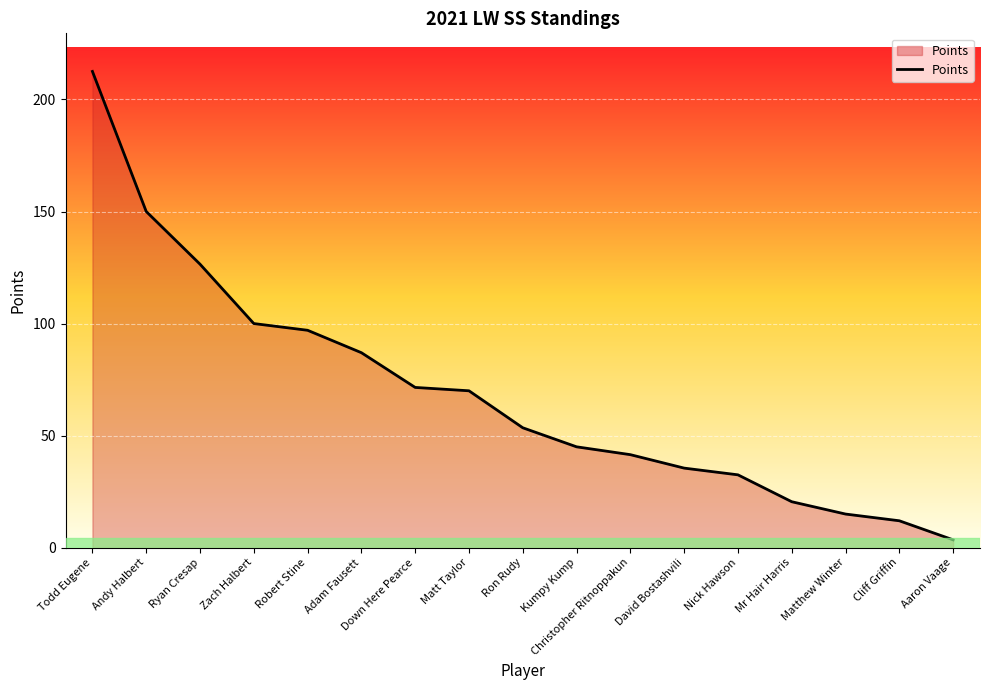

What position from the left is Adam Fausett?

6